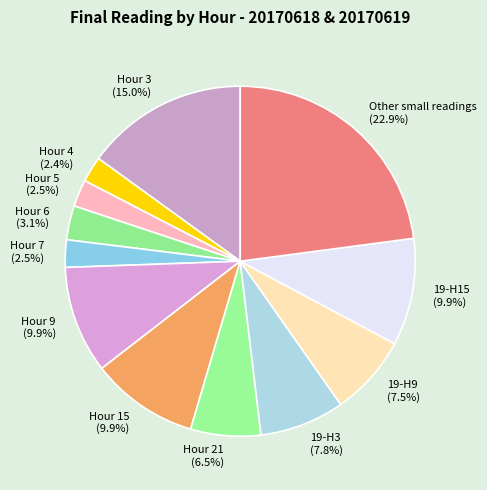

Is the sum of Other small readings and Hour 21 greater than half?

No